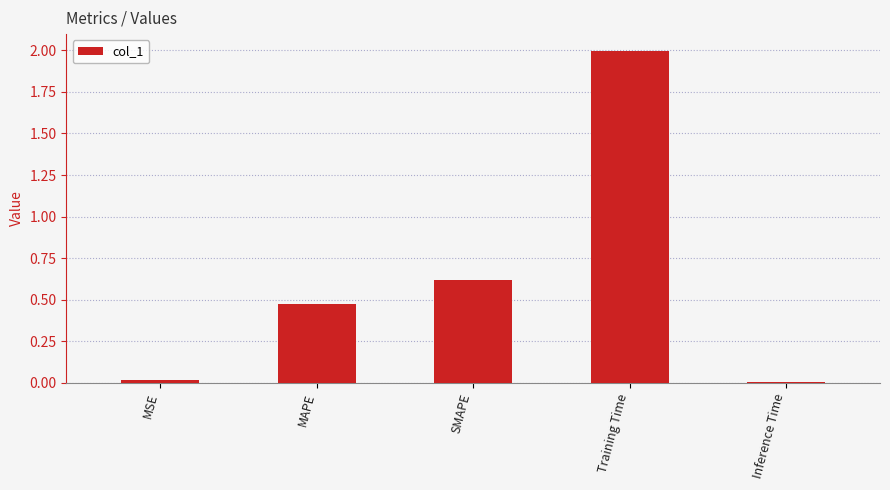

What is the greatest value displayed?

2.0